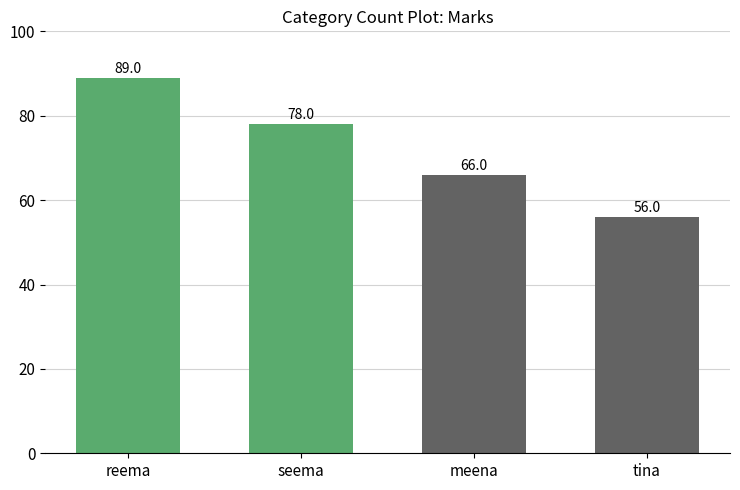

What is the difference between the values at tina and meena?

10